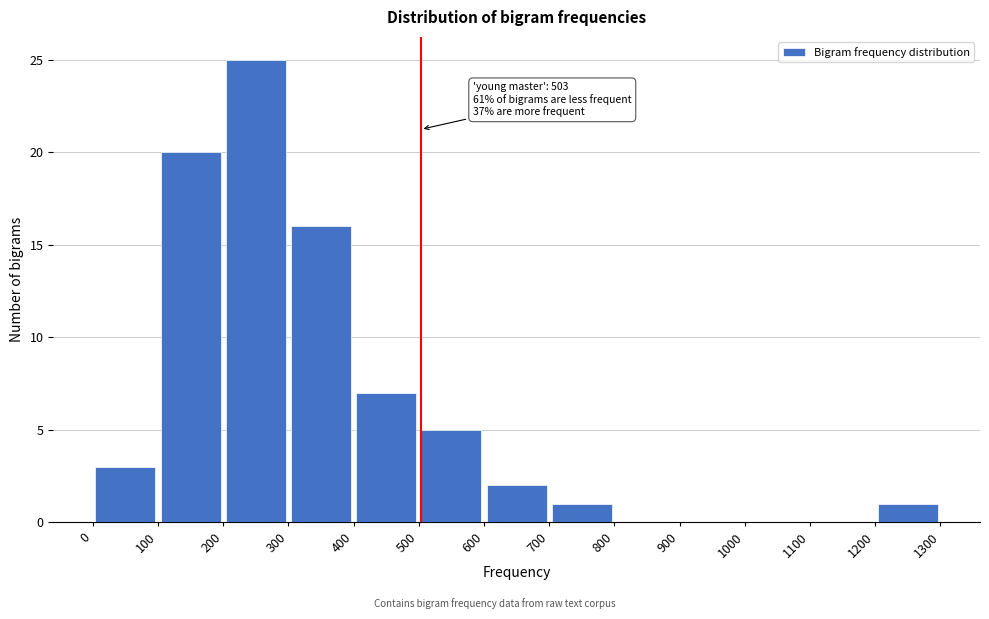

Over which range of the x-axis is the bar tallest?

200 to 300